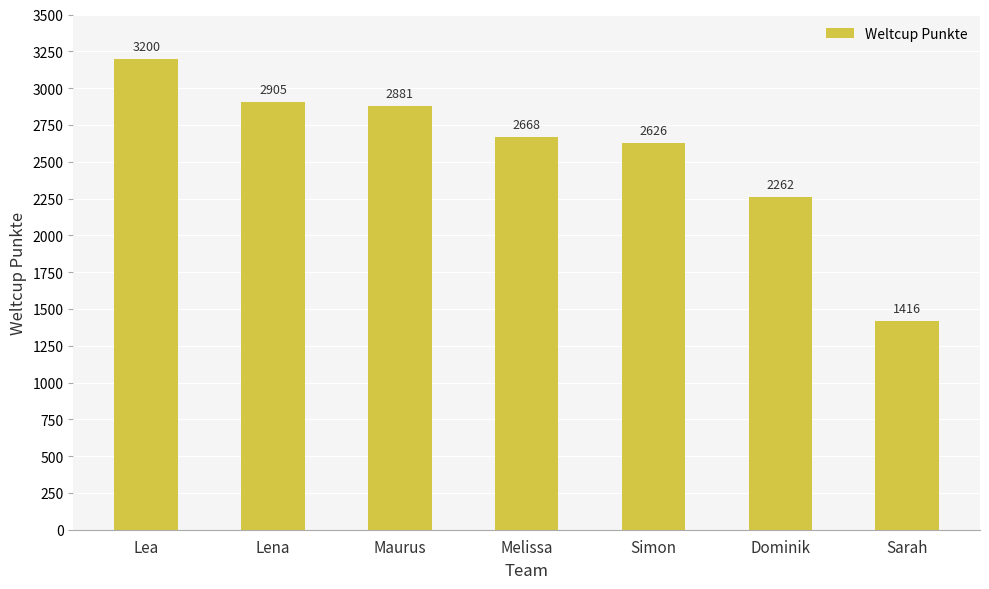

What is the minimum value shown in the chart?

1416